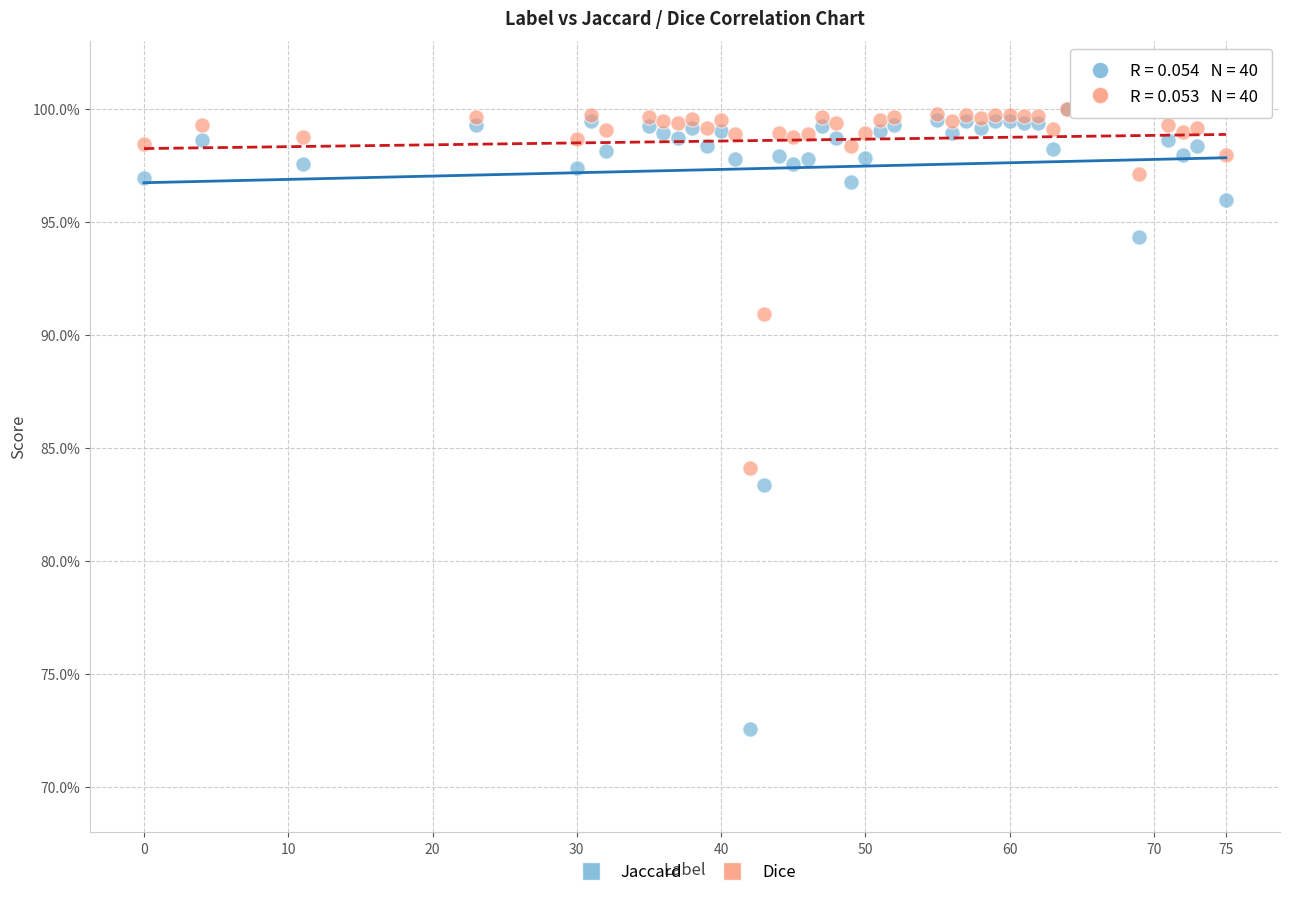

Which series contains the lowest Y value?

Jaccard